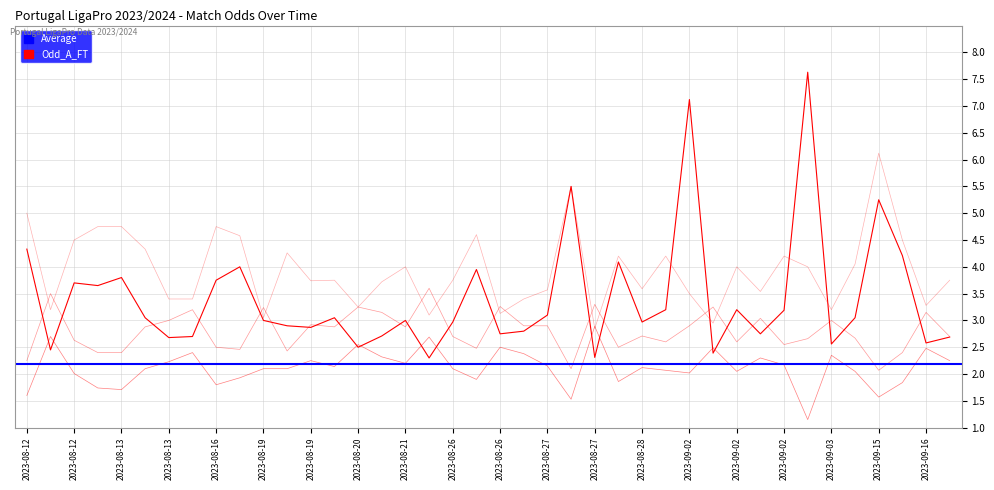

What is the value of the Odd_A_HT point at the 13th from the left?

3.0